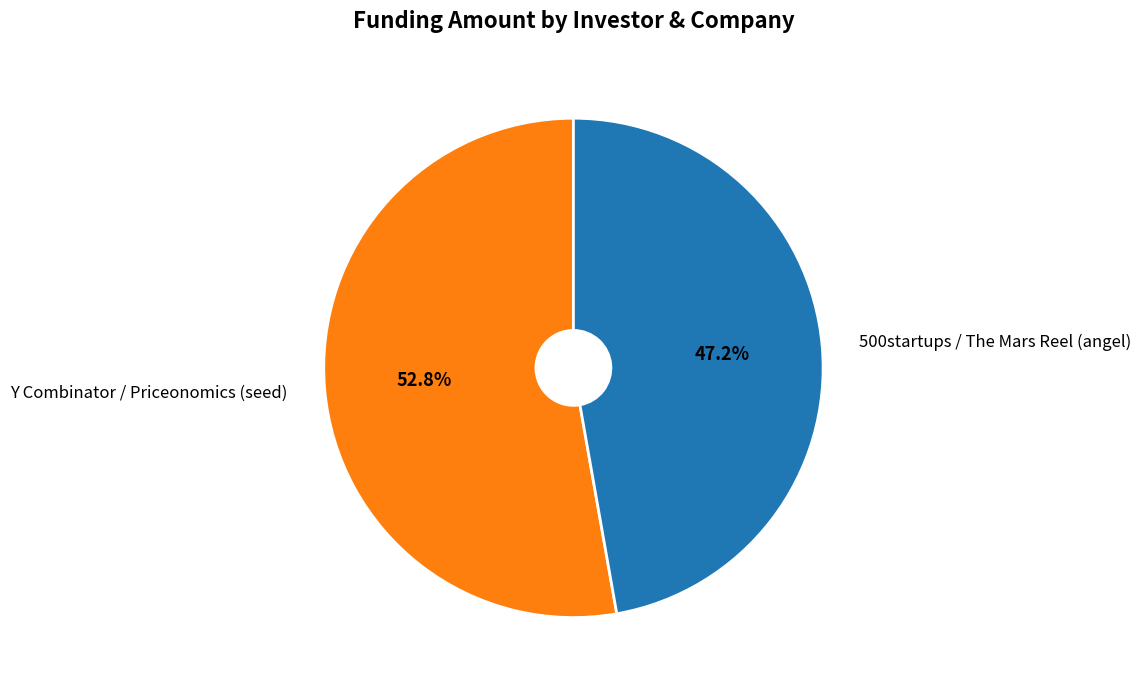

To the nearest percent, what percentage of the pie is 500startups / The Mars Reel (angel)?

47%